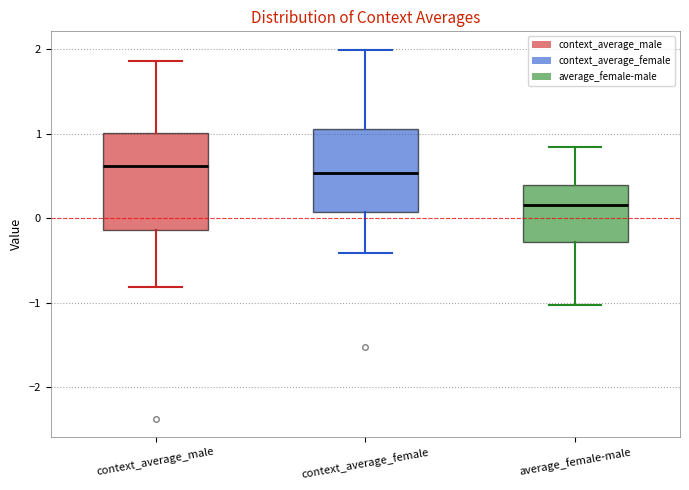

Reading left to right, transcribe this box plot: for each box, give where its median line is, the range the box spans, and where its two whiskers end, as read against the y-axis. The values are not printed on the chart, so give them approximately, as read against the axis.

context_average_male: median 0.6, box -0.1 to 1.0, whiskers -0.8 to 1.9
context_average_female: median 0.5, box 0.1 to 1.1, whiskers -0.4 to 2.0
average_female-male: median 0.2, box -0.3 to 0.4, whiskers -1.0 to 0.8